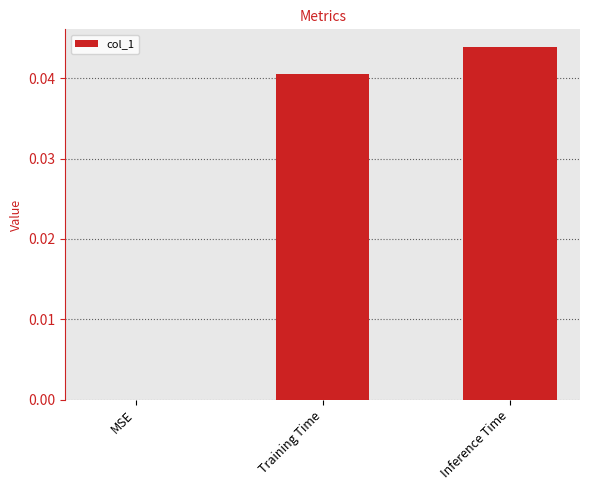

Which has a higher value, MSE or Inference Time?

Inference Time